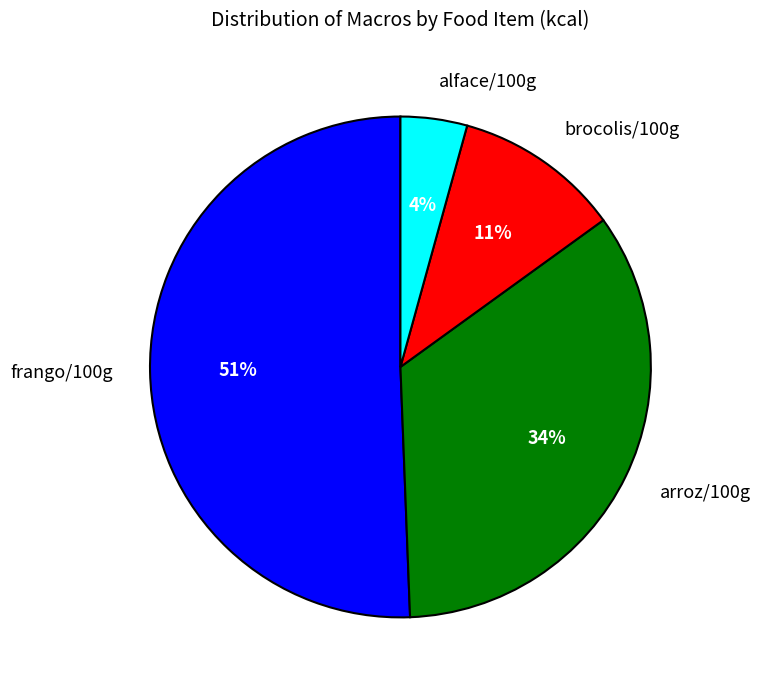

Count the number of slices in the pie.

4